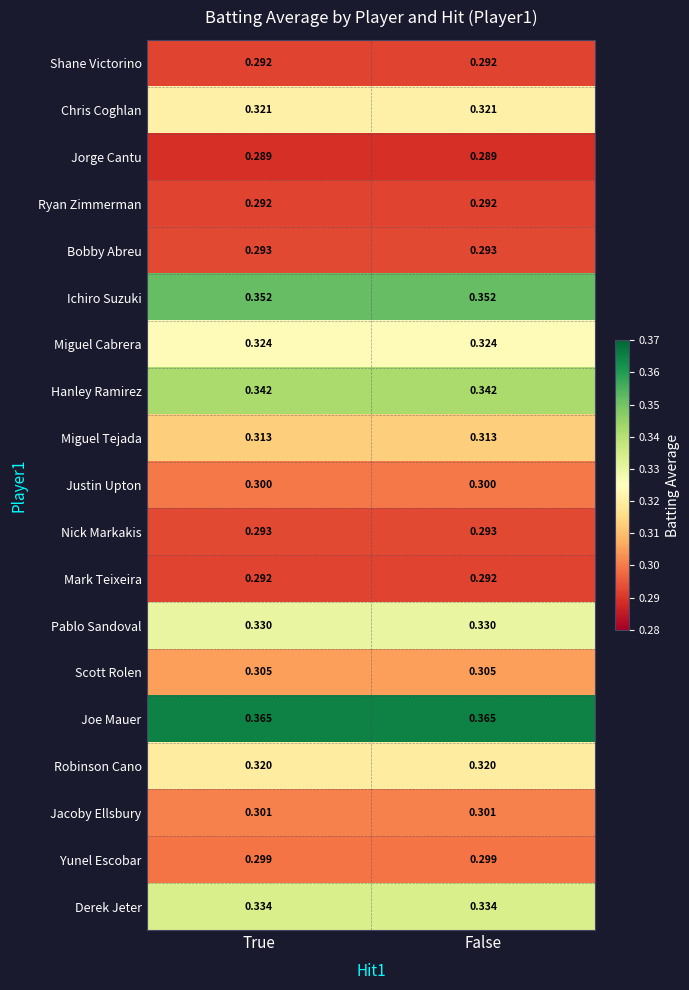

Is the value of Ichiro Suzuki at True greater than the value of Miguel Tejada at False?

Yes